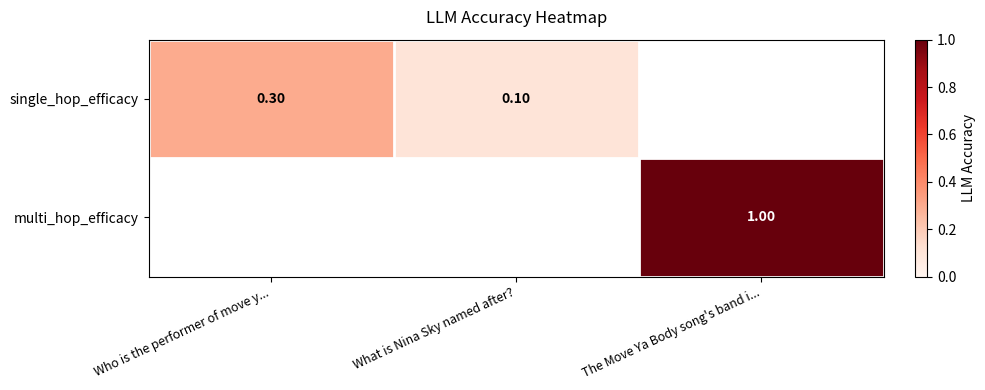

Is the value of multi_hop_efficacy at The Move Ya Body song's band i... greater than the value of single_hop_efficacy at Who is the performer of move y...?

Yes